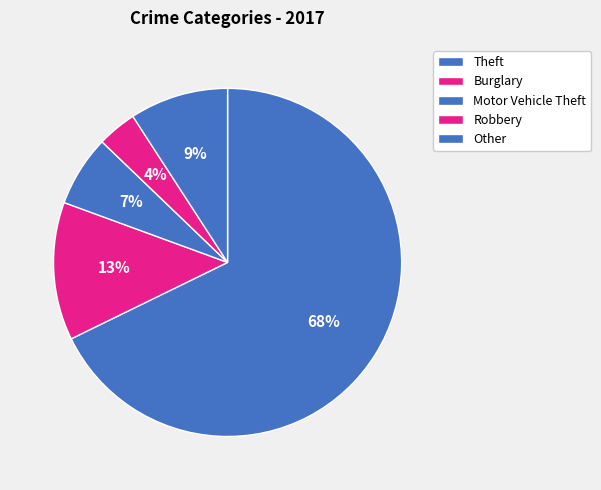

How many segments does this pie chart have?

5